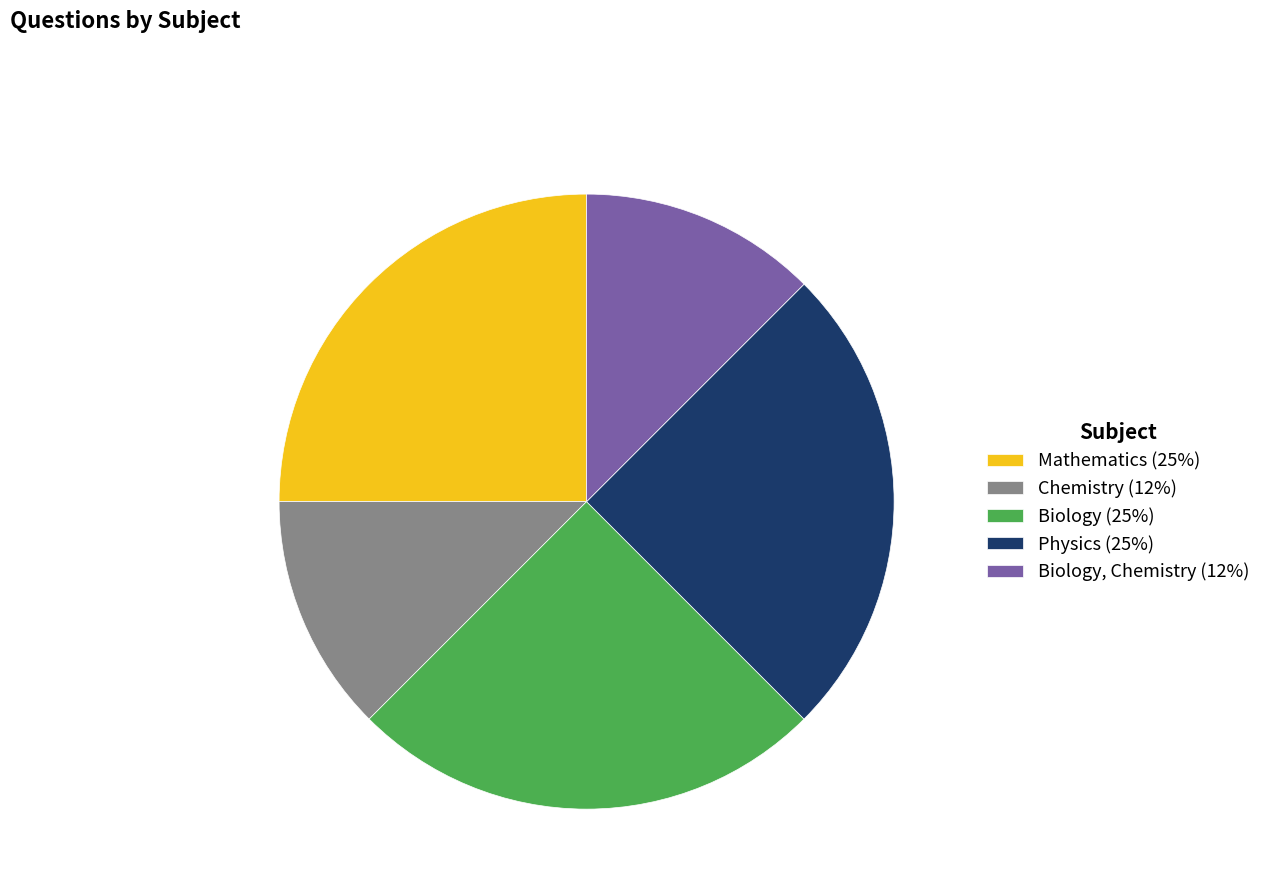

True or false: Chemistry (12%) accounts for 1% of the total.

False